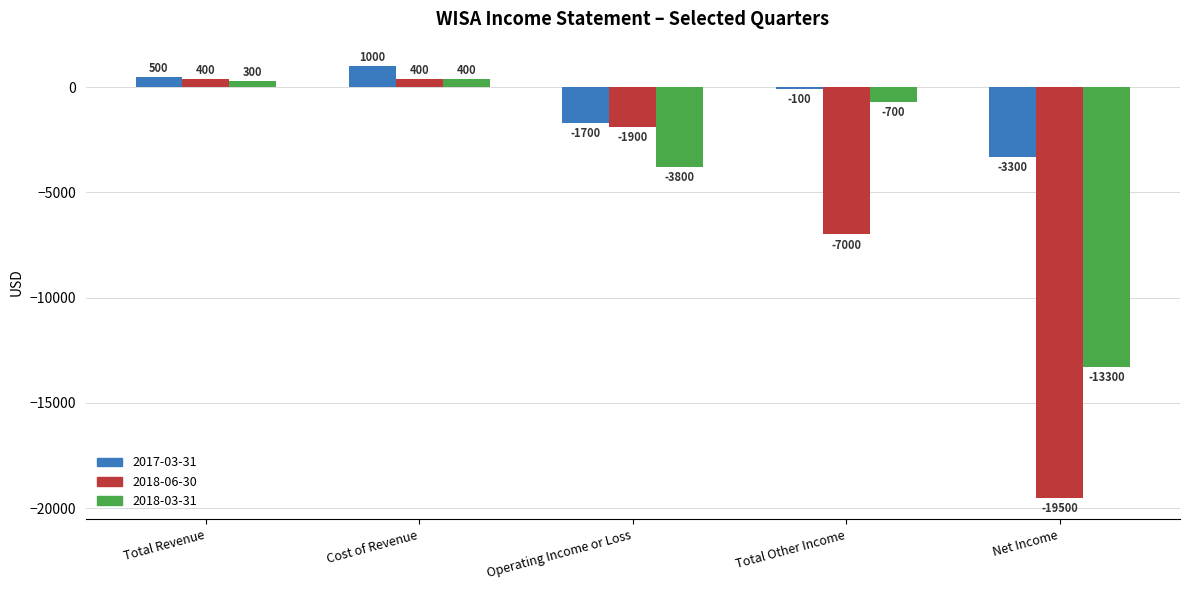

At which label does 2018-06-30 first exceed -1900?

Total Revenue